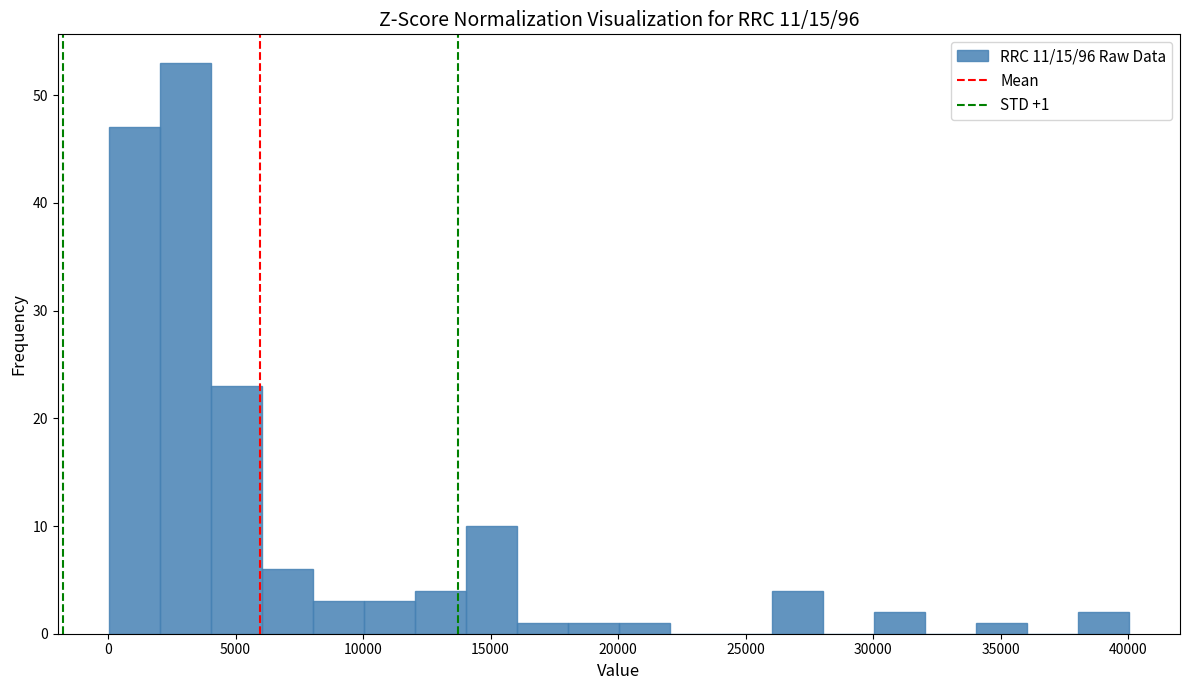

Which range on the x-axis has the tallest bar?

2000 to 4000